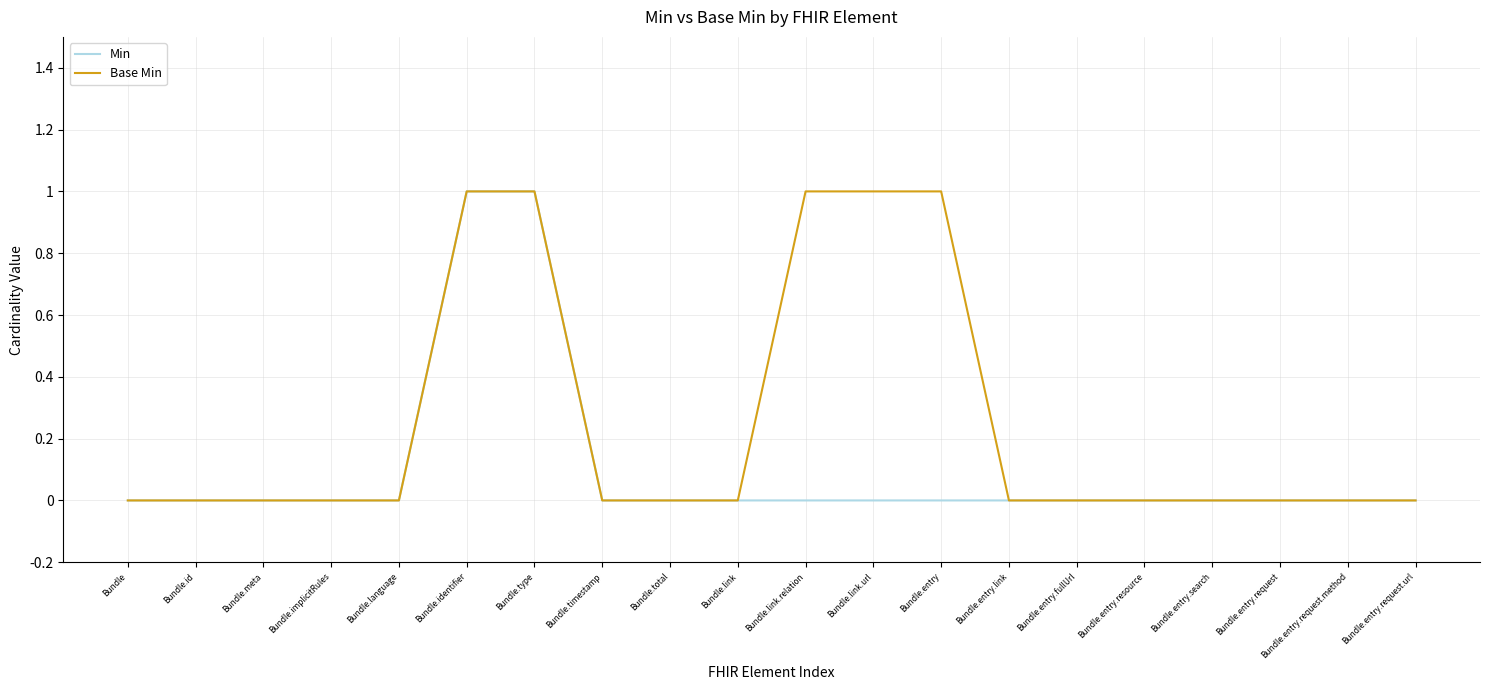

What position from the left is Bundle.entry.fullUrl?

15